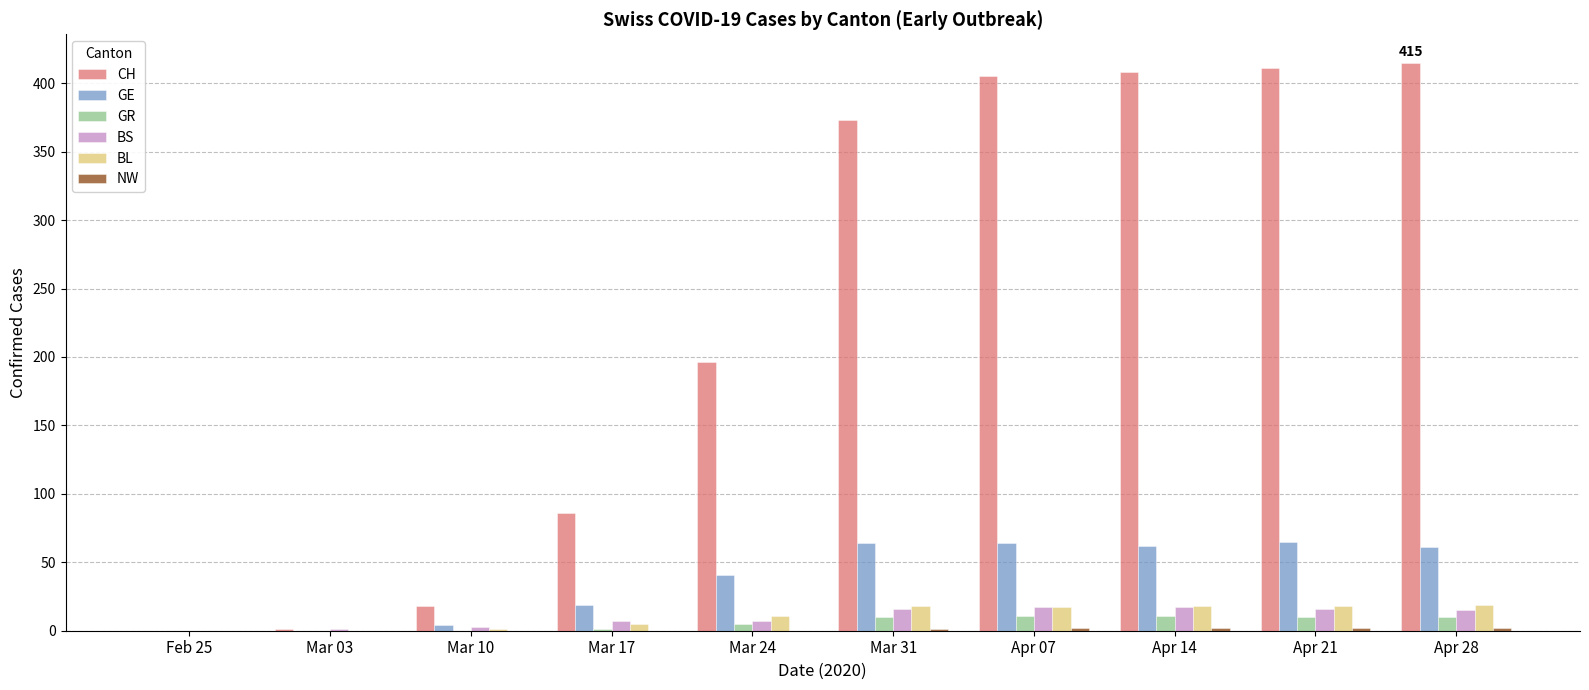

Is the value of CH at Apr 21 greater than the value of BS at Apr 07?

Yes